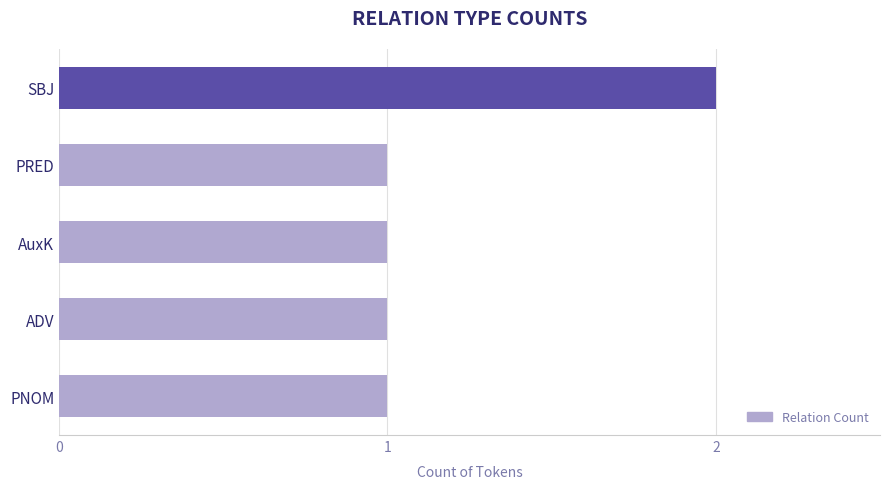

What is the change in value from PNOM to SBJ?

+1